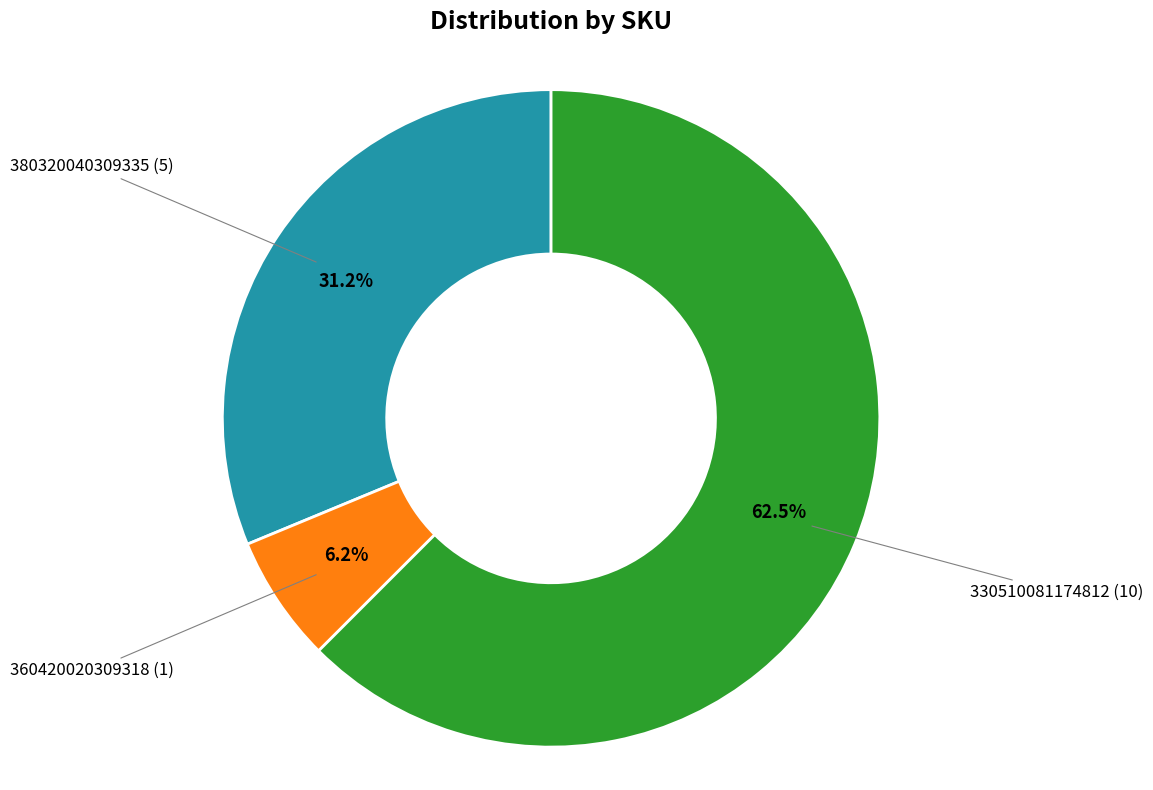

Is there any slice that represents more than half of the pie?

Yes